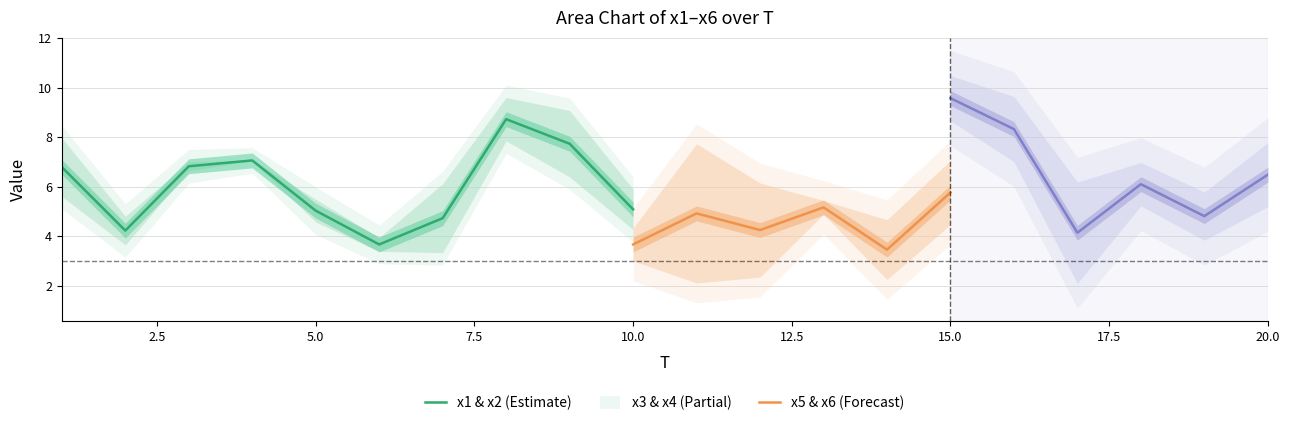

What are all the series names shown in the legend?

x1, x2, x3, x4, x5, x6